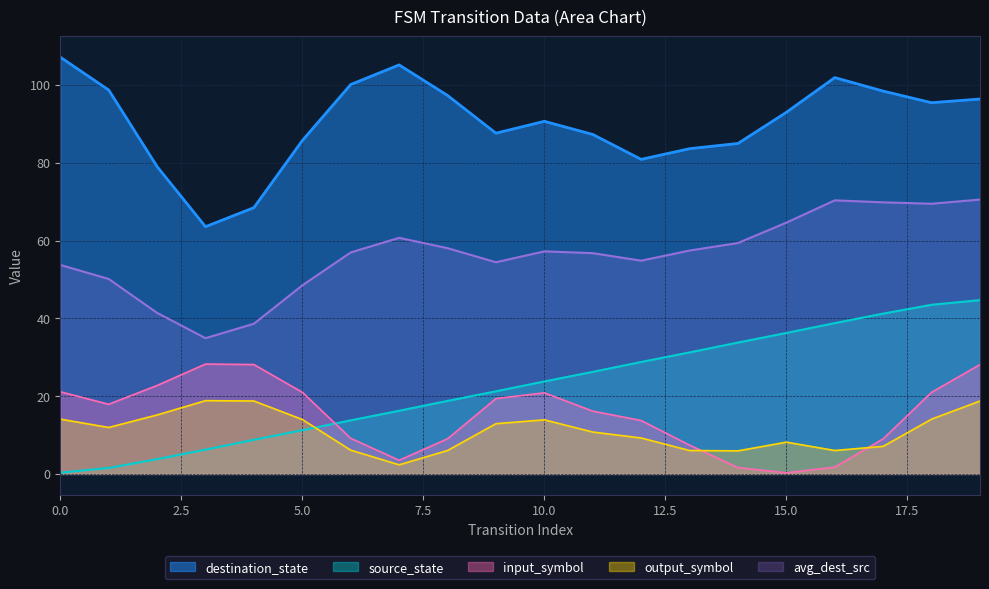

Where is the first local minimum for output_symbol_num?

1